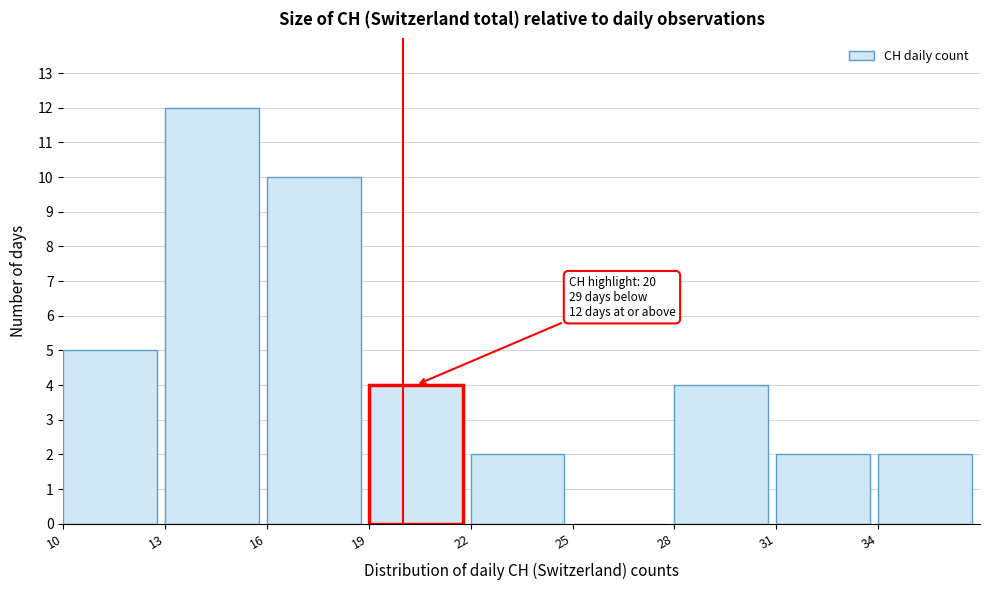

Over which range of the x-axis is the bar tallest?

13 to 16